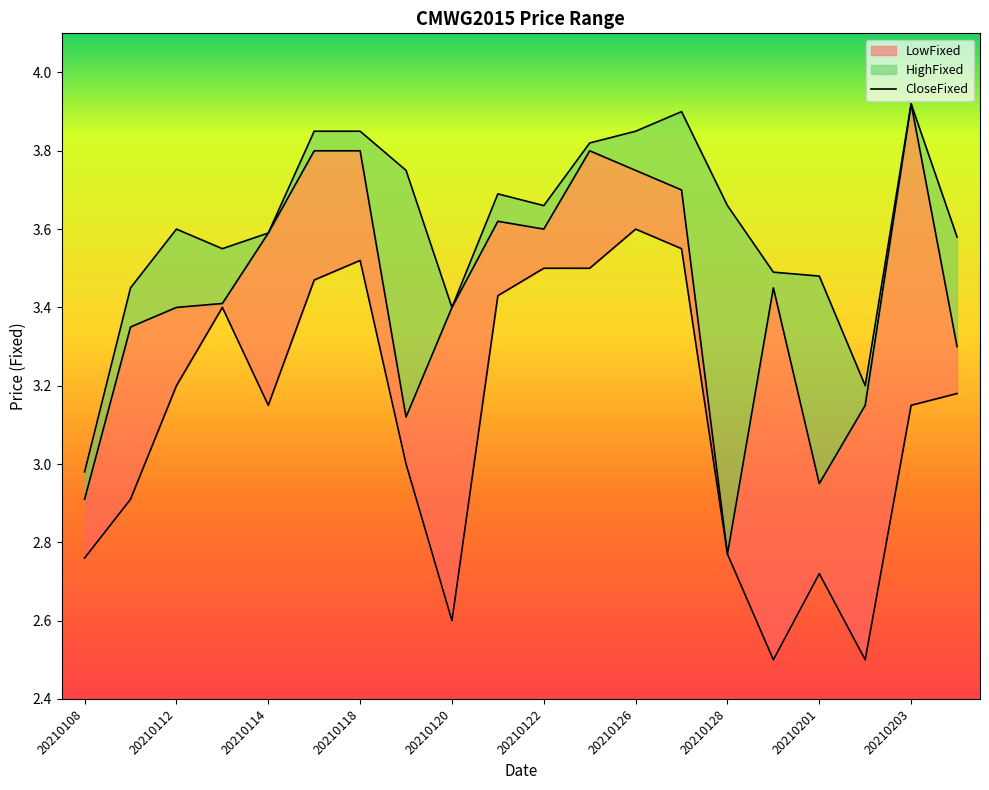

The LowFixed series shows 2.8 at 20210128. True or false?

True